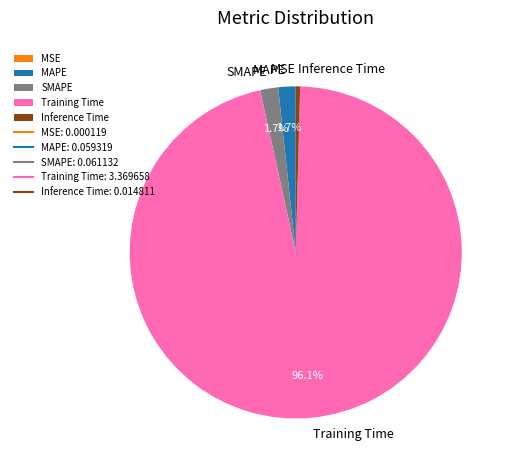

Between Inference Time and Training Time, which is larger?

Training Time